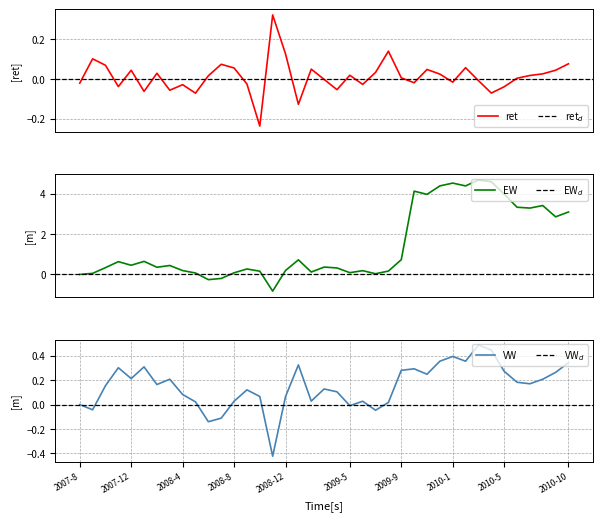

Where is the first local minimum for ret?

2007-11